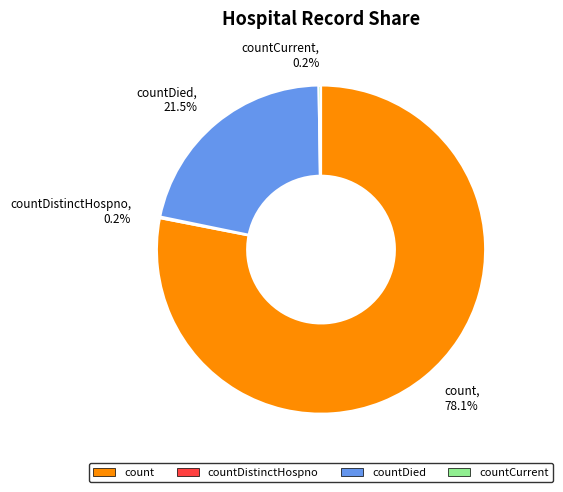

Between countDied and count, which is larger?

count